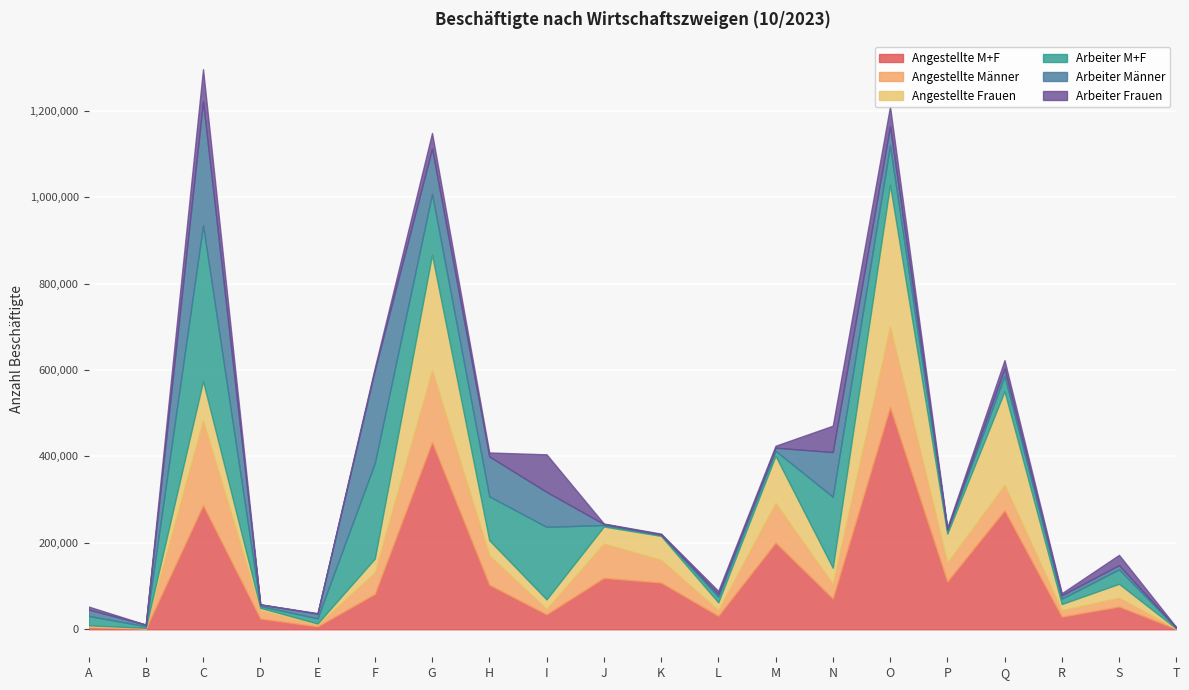

At how many categories does at least one series exceed 401317?

2